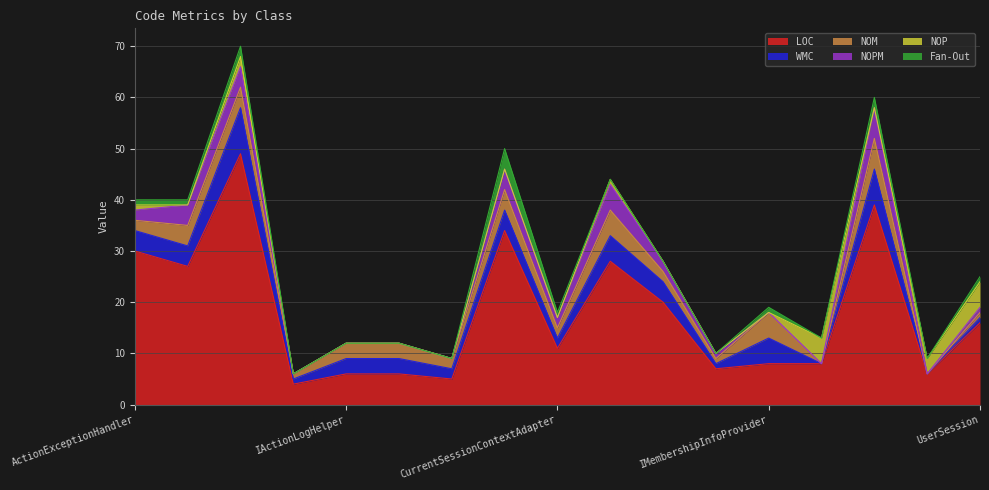

How many lines are shown in the chart?

6